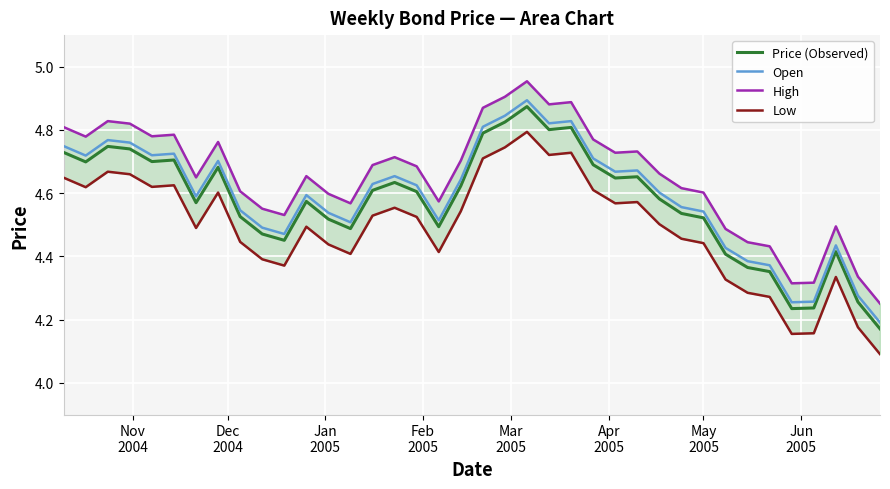

True or false: Price (Observed) and Open cross at least once.

False